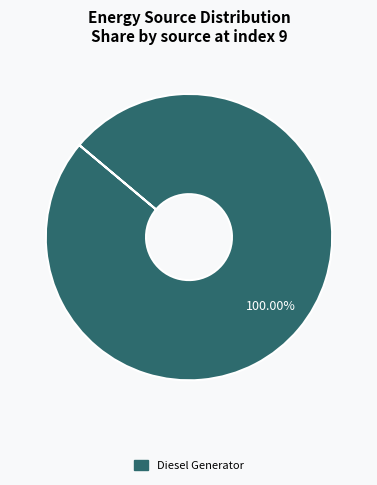

What percentage is the Diesel Generator slice, to the nearest percent?

100%